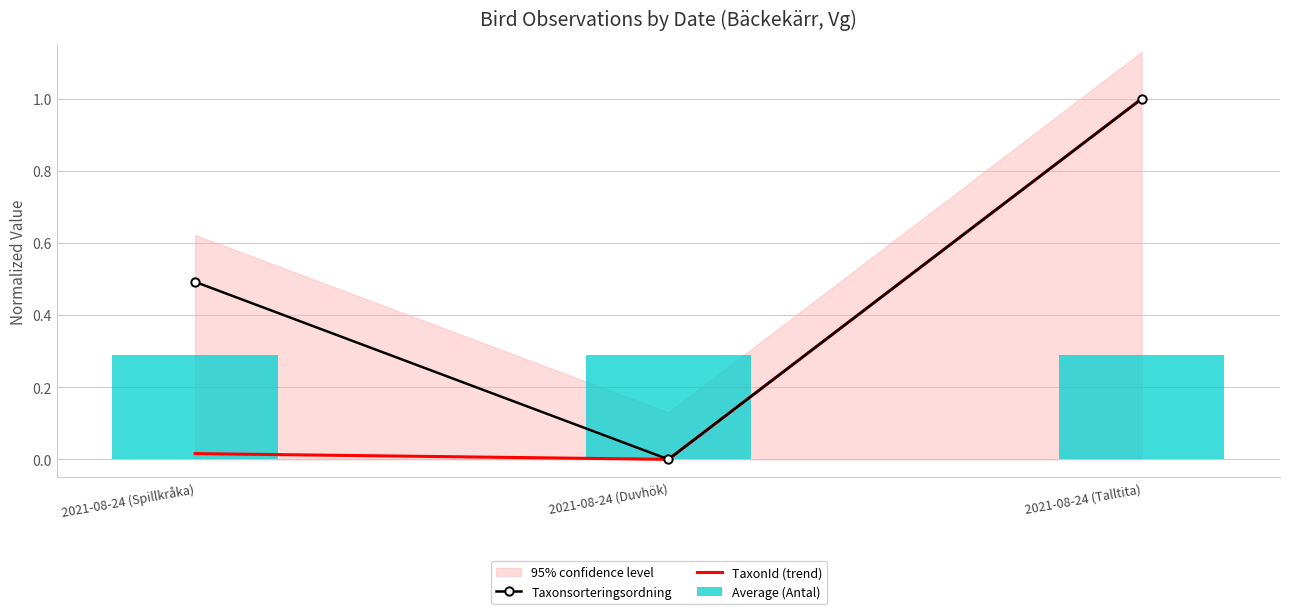

Which category has the highest value in the Taxonsorteringsordning series?

2021-08-24 (Talltita)